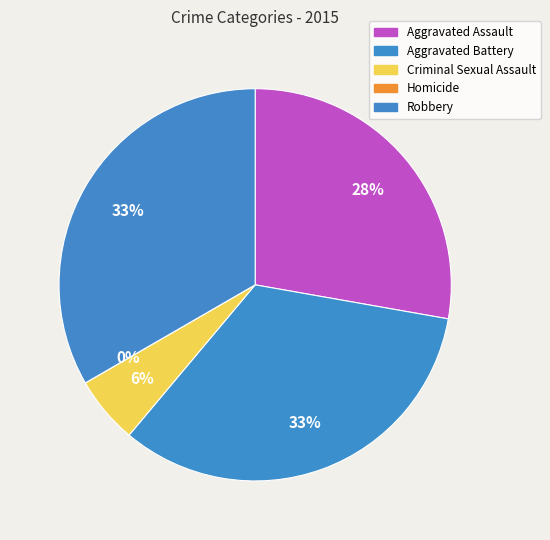

Between Homicide and Robbery, which is larger?

Robbery